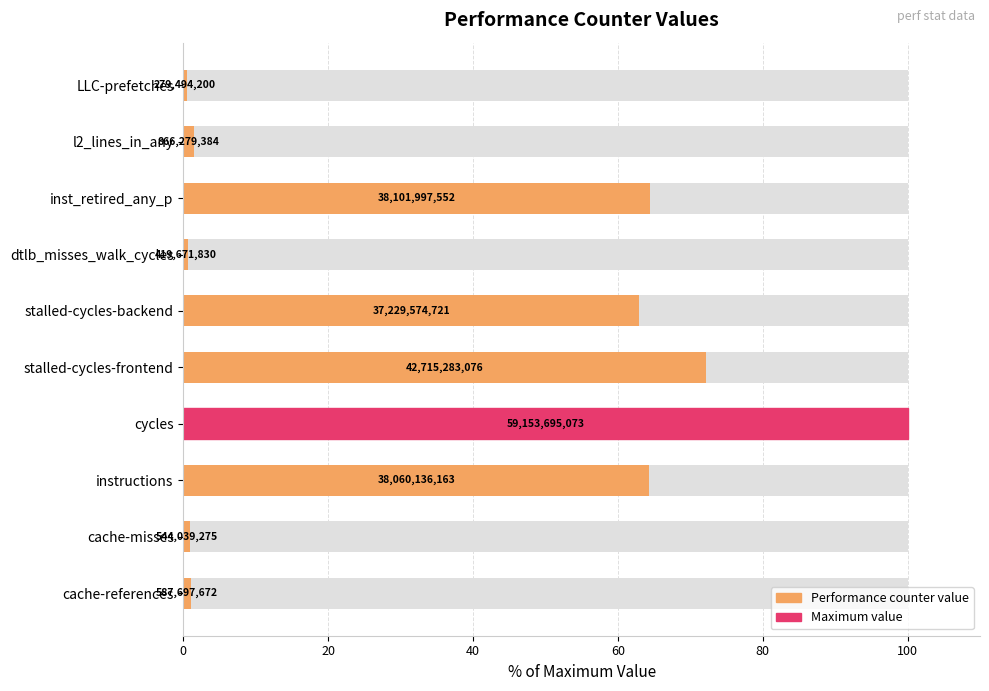

Reading left to right, list all the values displayed in this chart.

1.0	0.9	64.3	100.0	72.2	62.9	0.7	64.4	1.5	0.5